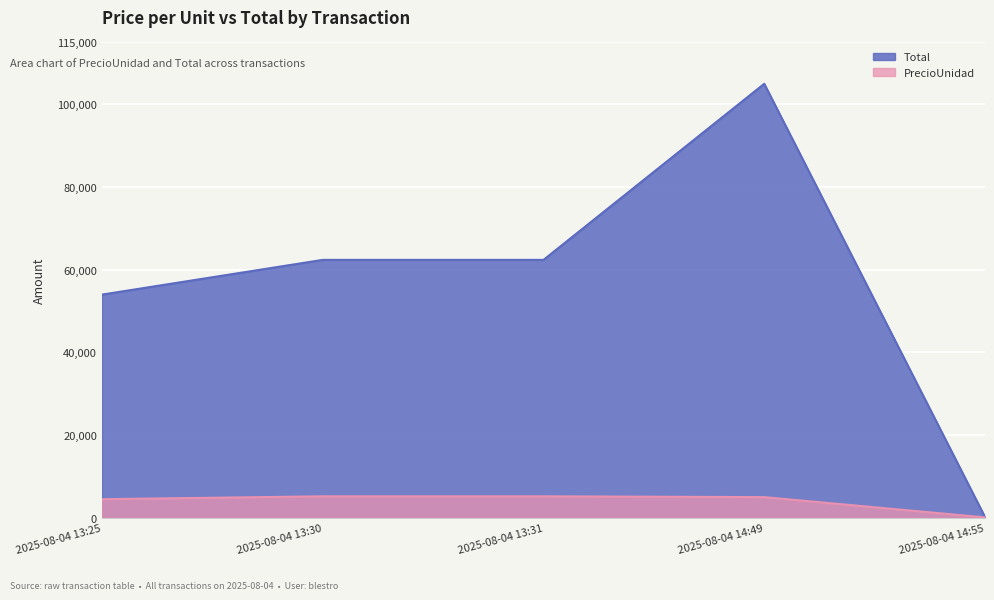

True or false: PrecioUnidad and Total intersect in this chart.

False